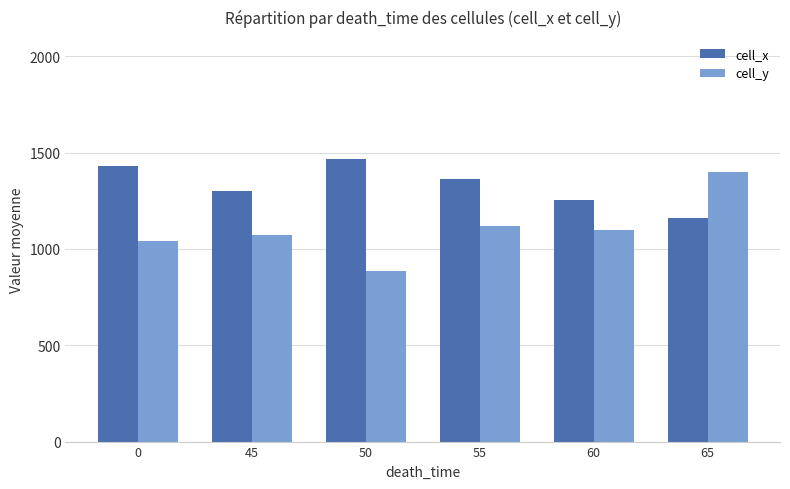

What is the maximum value shown in the chart?

1464.8